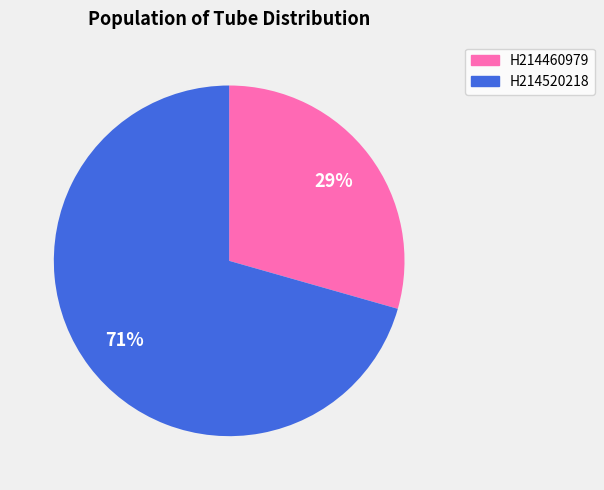

Count the number of slices in the pie.

2